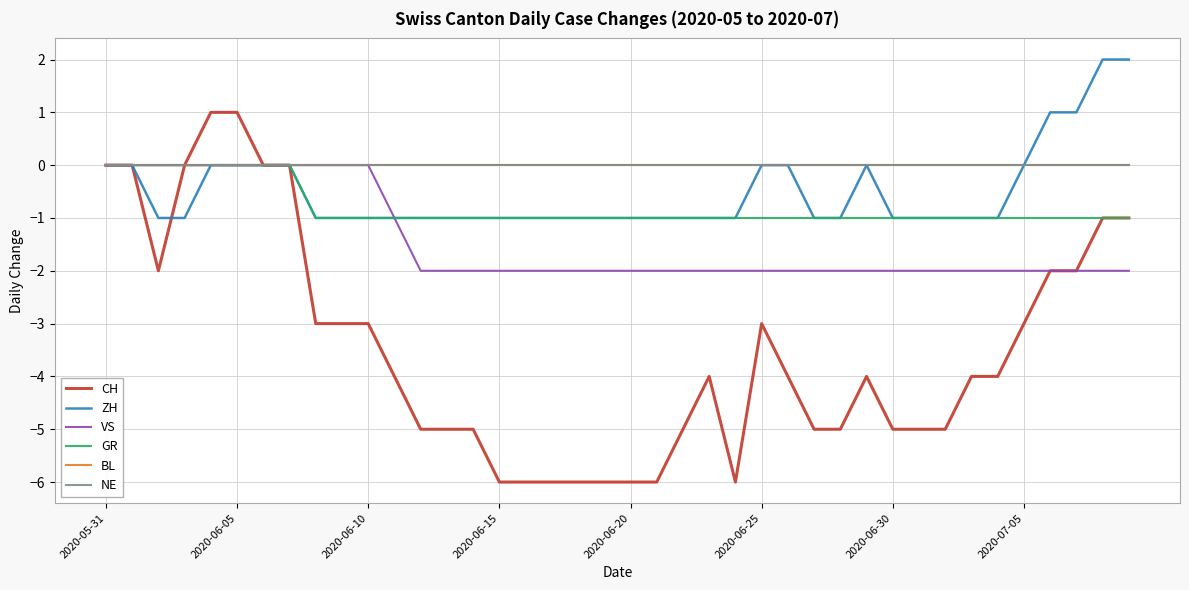

Does the chart have visible grid lines?

Yes